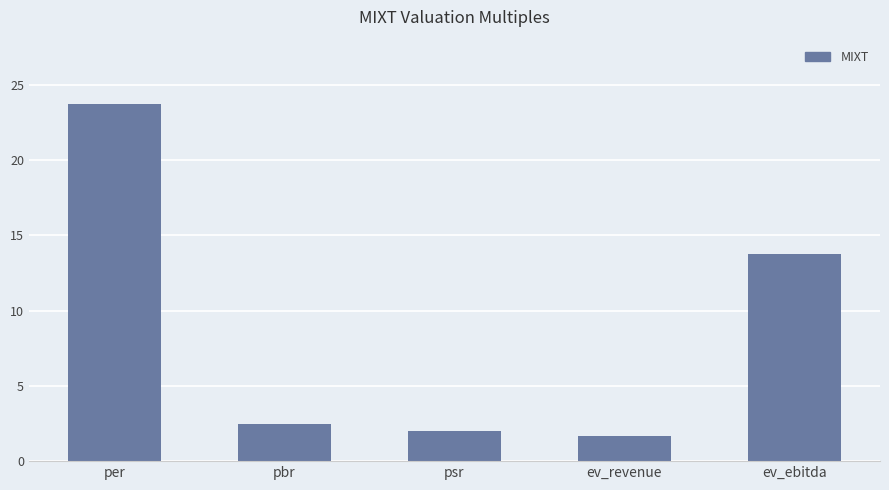

Which category has the lowest value across all series?

ev_revenue